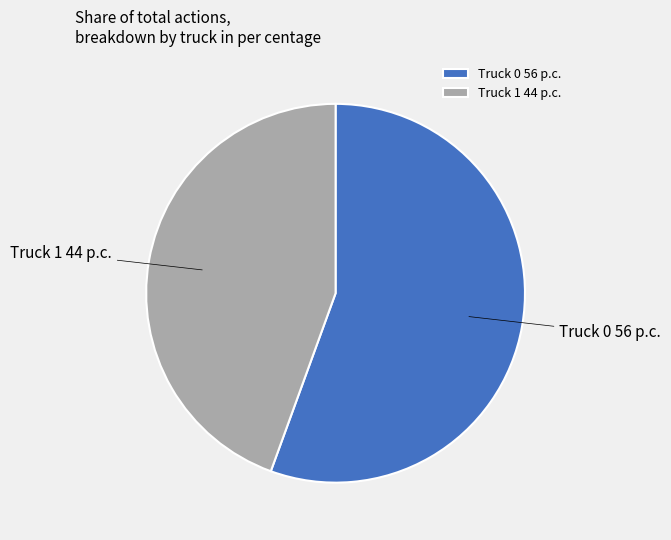

Does any single category account for the majority?

Yes